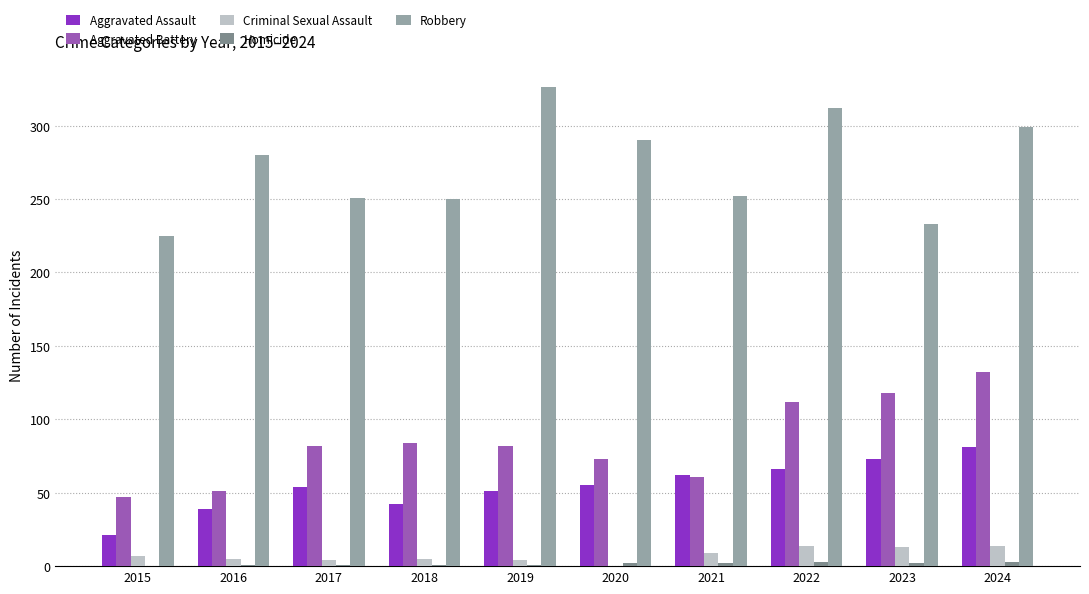

Is it true that Aggravated Assault equals 42 at 2018?

True